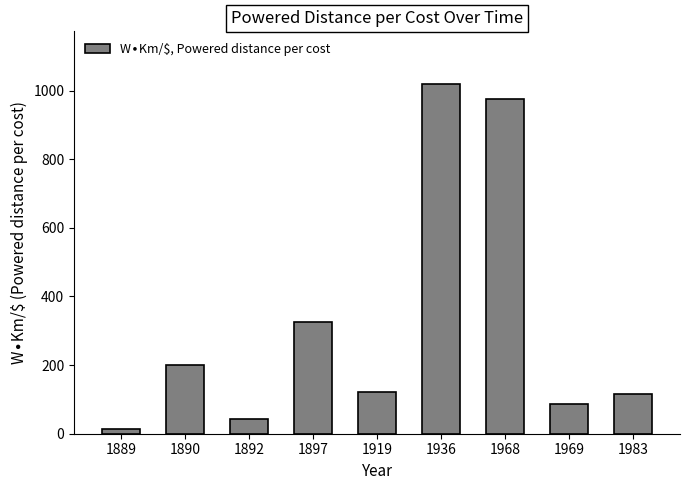

What is the value of the 4th bar from the left?

326.7